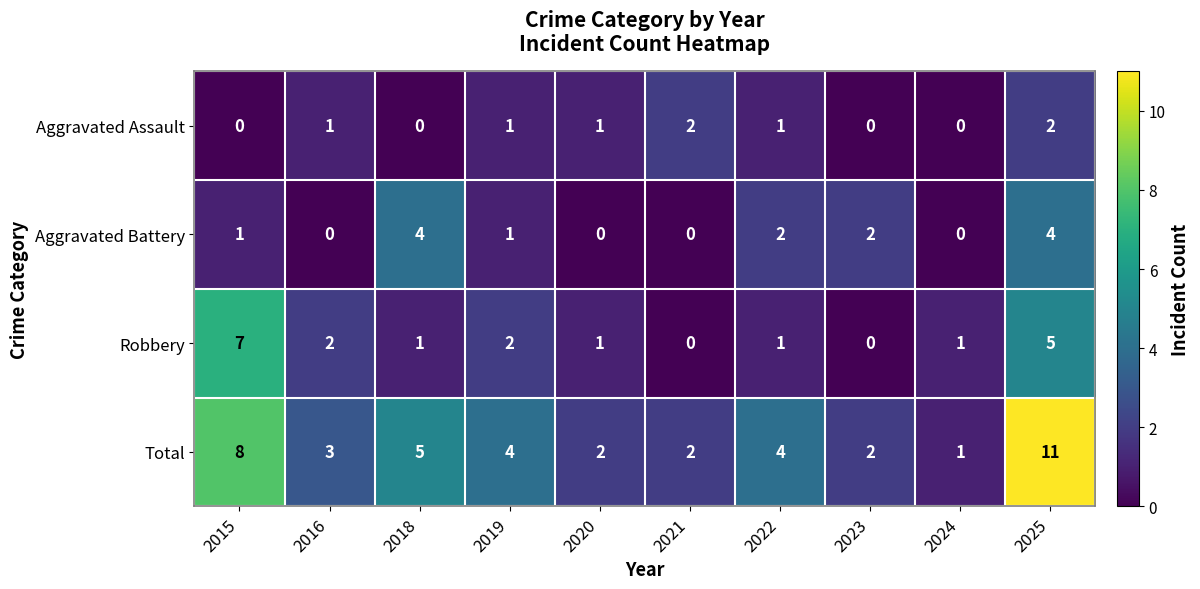

List the series in order of their overall mean, highest first.

Total, Robbery, Aggravated Battery, Aggravated Assault